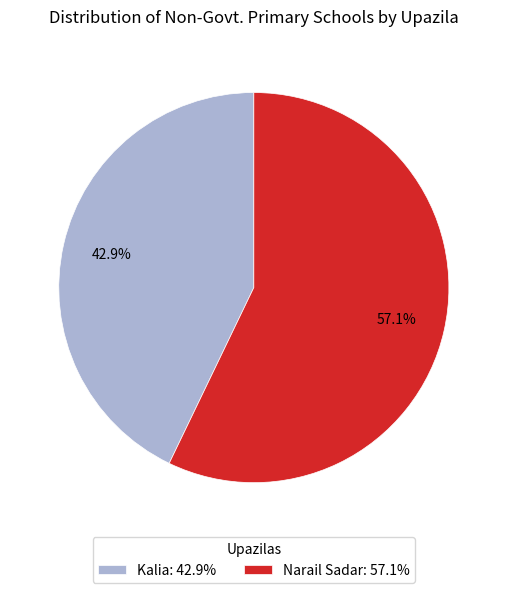

Which category accounts for the majority?

Narail Sadar: 57.1%